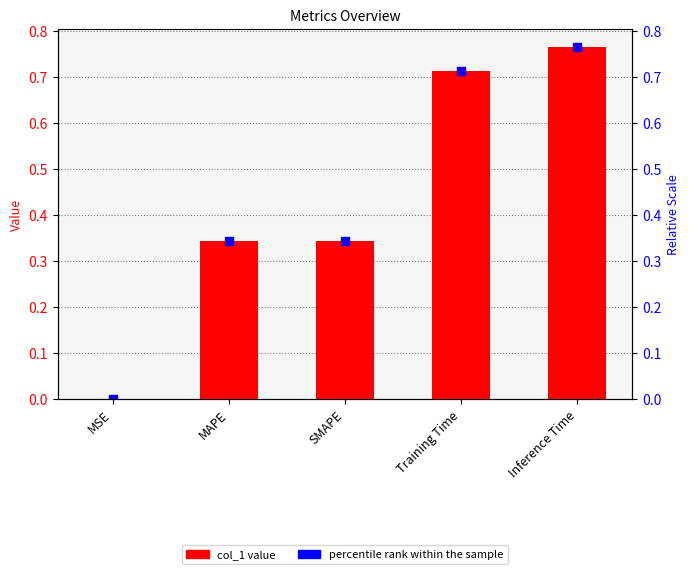

What are all the series names shown in the legend?

col_1, percentile rank within the sample